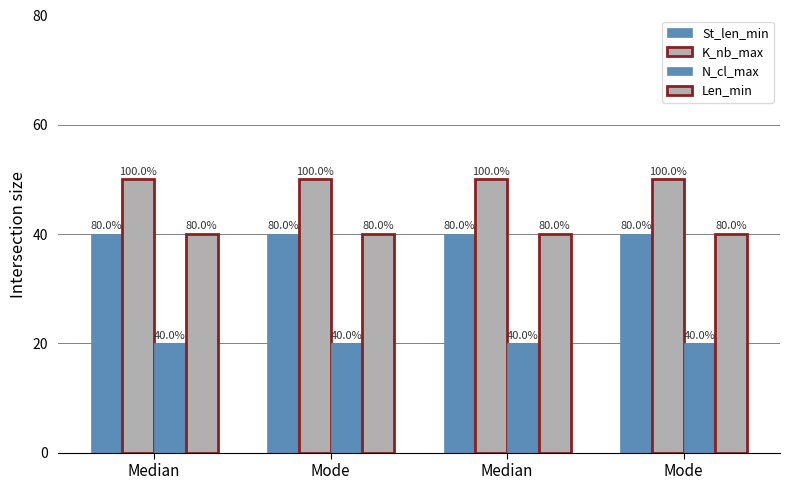

Reading right to left, list all the values displayed in this chart.

St_len_min: Mode=40	Median=40	Mode=40	Median=40
K_nb_max: Mode=50	Median=50	Mode=50	Median=50
N_cl_max: Mode=20	Median=20	Mode=20	Median=20
Len_min: Mode=40	Median=40	Mode=40	Median=40